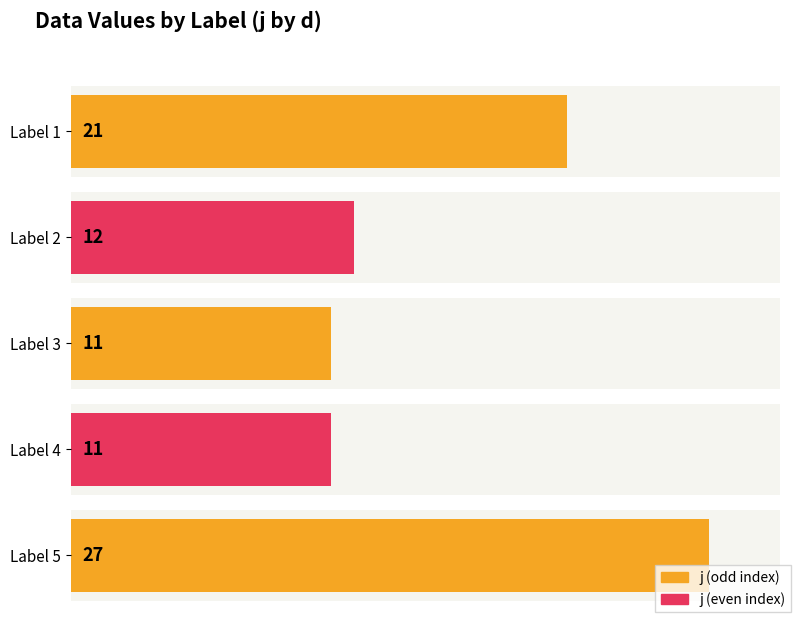

Is it true that the value at 5 is 7?

False